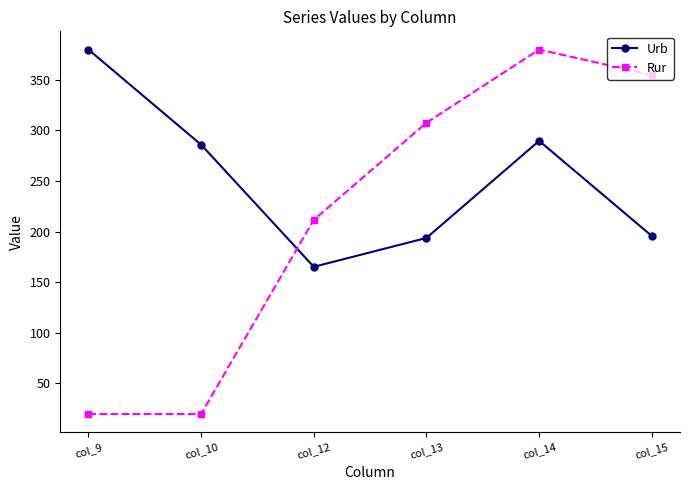

Reading left to right, list all the values displayed in this chart.

Urb: 380.0	286.0	165.3	193.8	289.8	195.7
Rur: 19.8	19.8	211.7	307.6	380.0	354.8